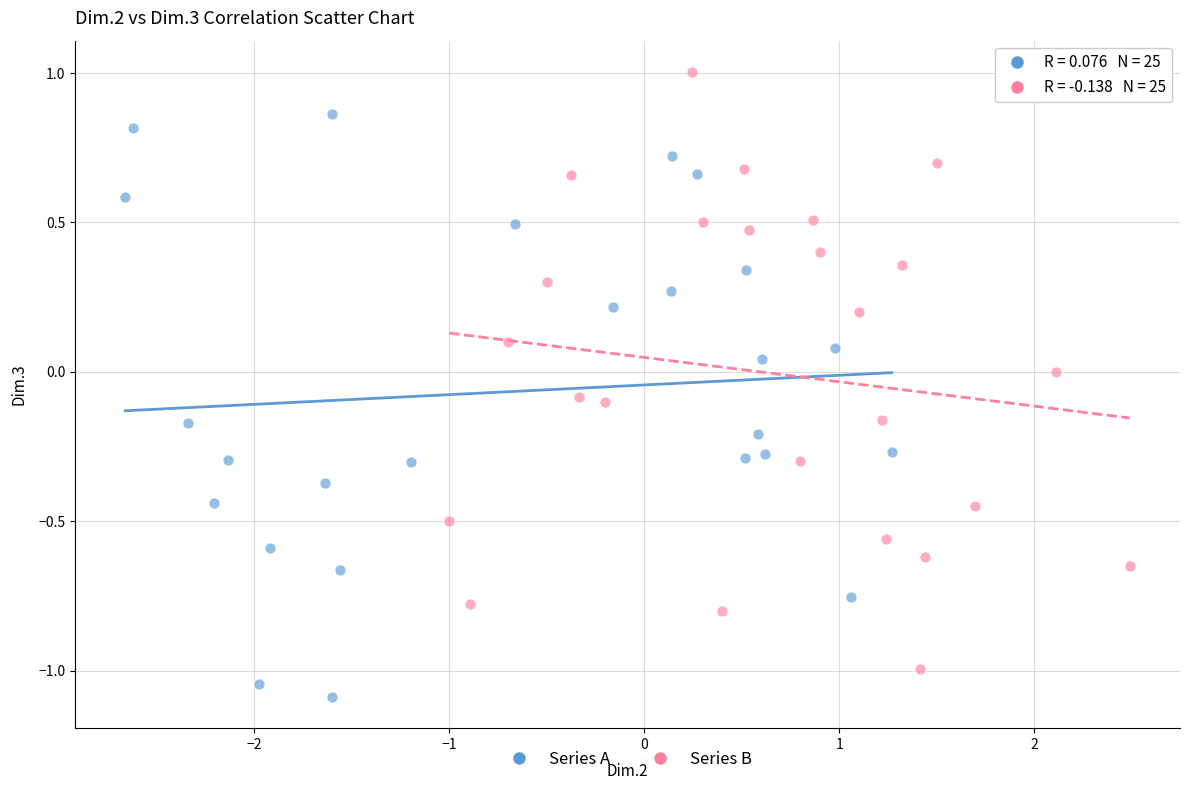

Which series contains the lowest Y value?

Series A